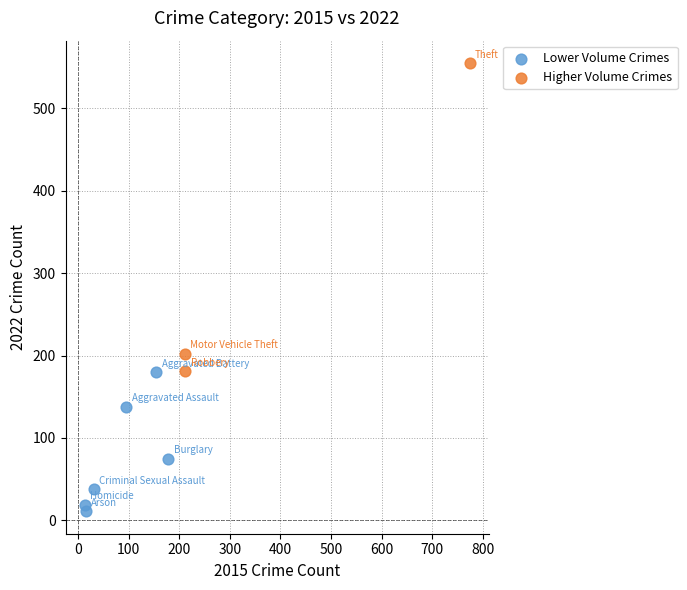

Which series has the largest Y range (max minus min)?

Higher Volume Crimes